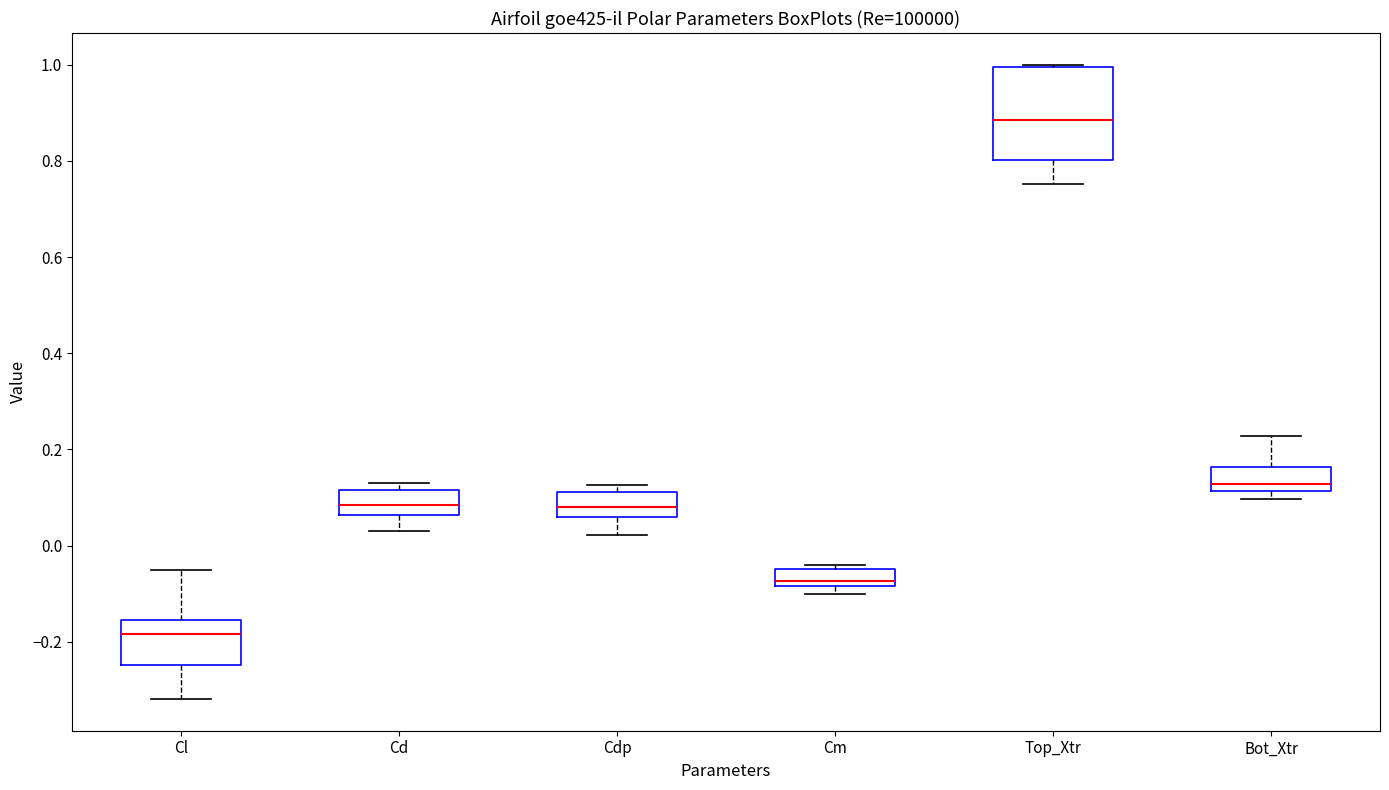

Where is the lower edge of the box for Bot_Xtr on the y-axis? The values are not printed on the chart, so give them approximately, as read against the axis.

0.12